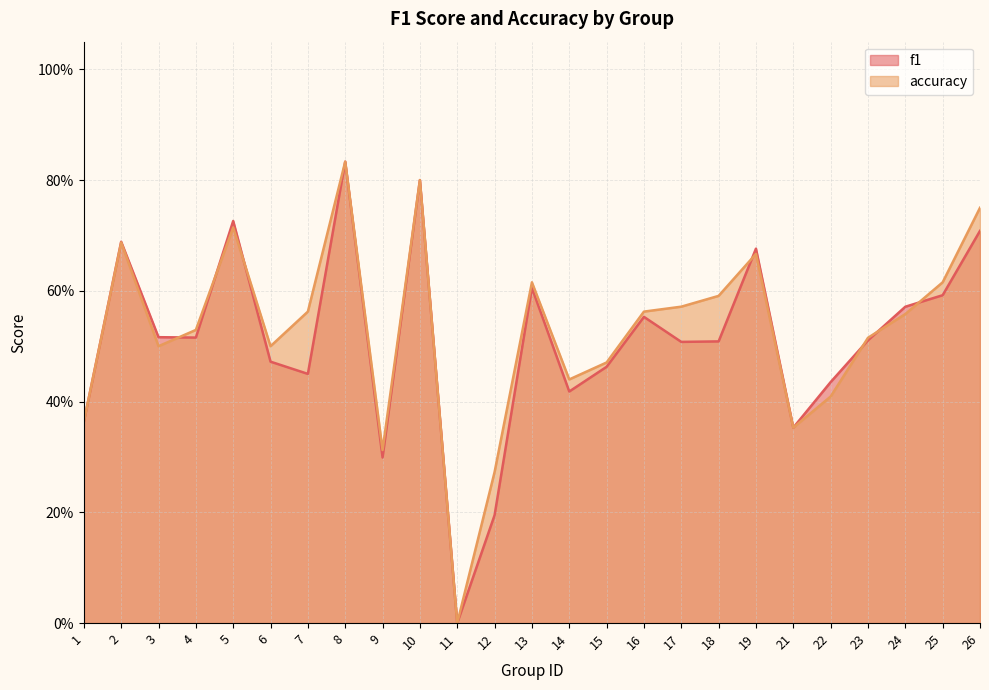

What are all the series names shown in the legend?

f1, accuracy